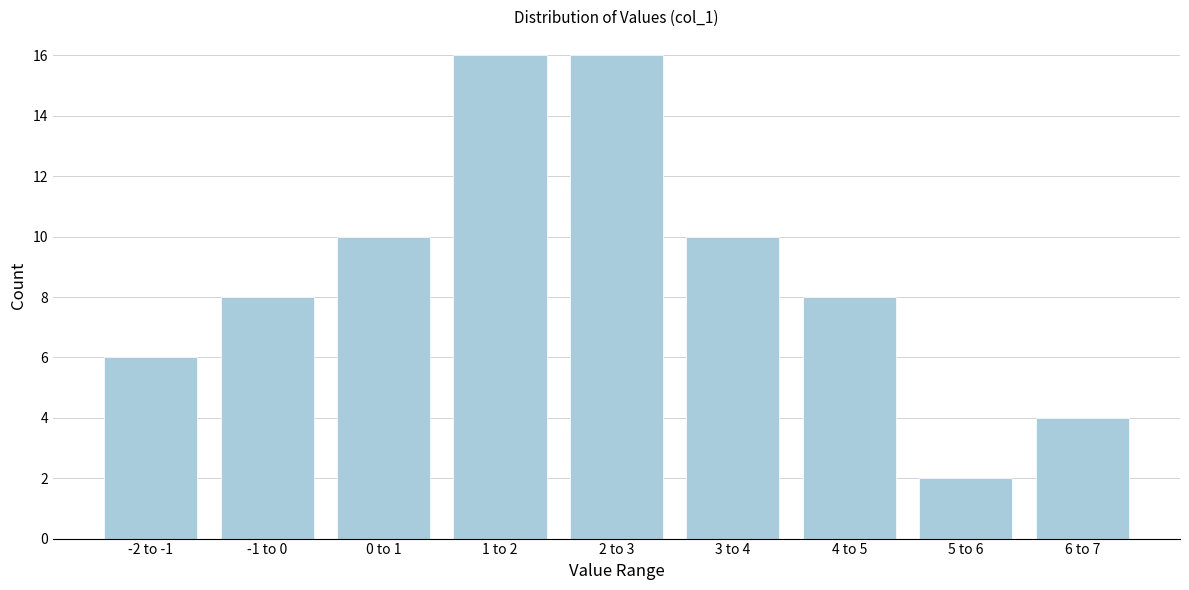

Reading left to right, list all the values displayed in this chart.

6	8	10	16	16	10	8	2	4